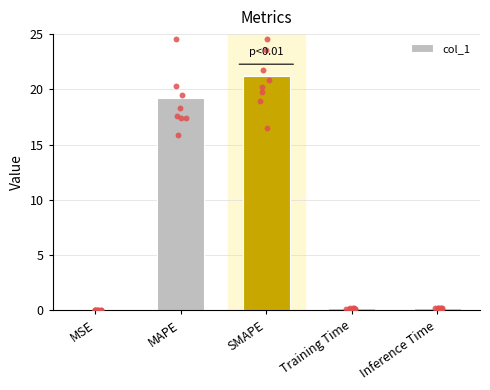

What is the ratio of the value at MAPE to the value at SMAPE?

0.9